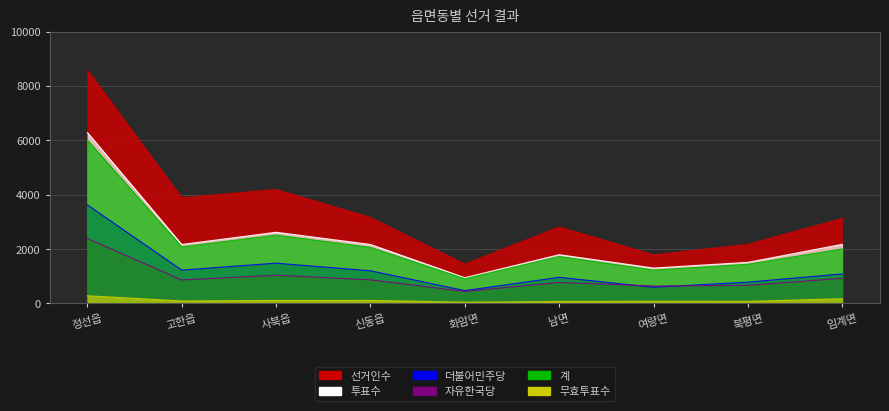

Rank the series at 사북읍 from highest to lowest value.

선거인수, 투표수, 계, 더불어민주당, 자유한국당, 무효투표수